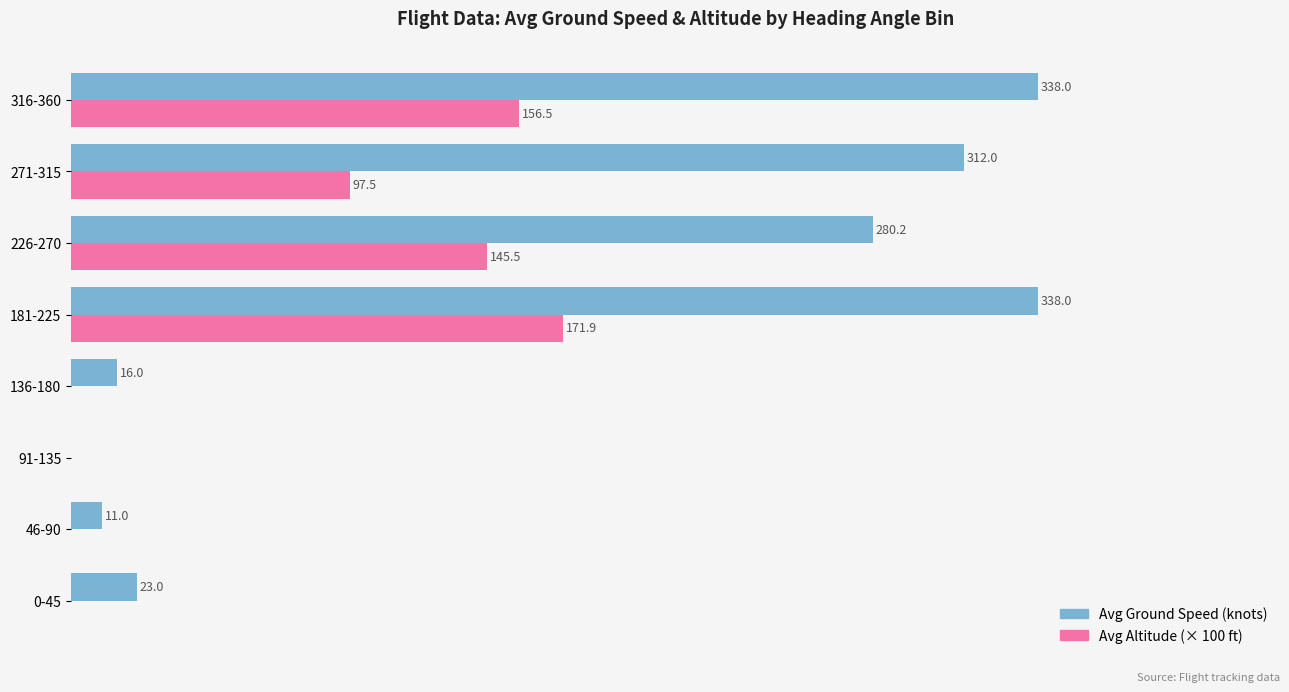

Between 46-90 and 226-270, which series saw the biggest shift?

Avg Ground Speed (knots)